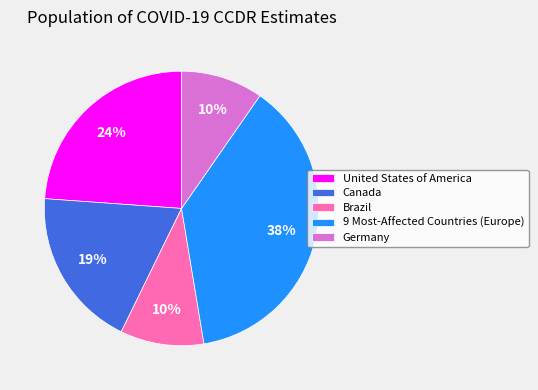

Is it true that Canada is 19% of the pie?

True